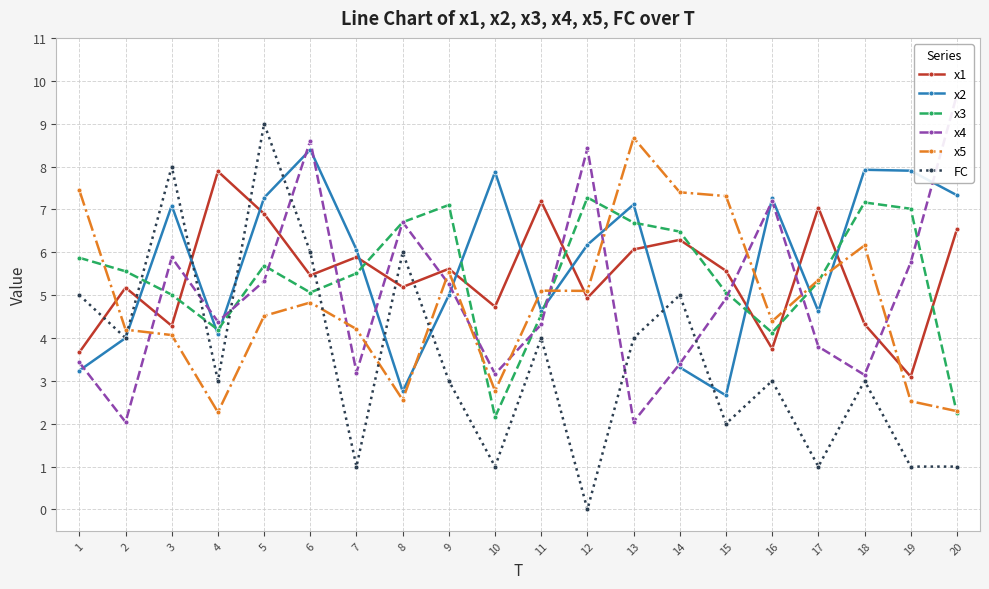

Count the number of categories in the chart.

20